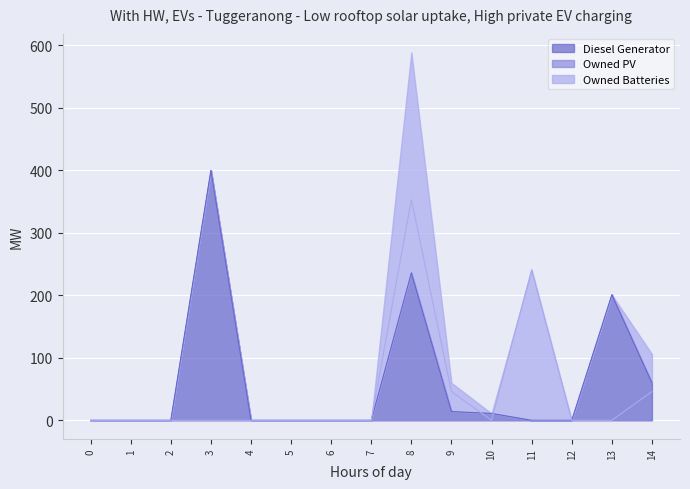

What is the highest value of the Diesel Generator series?

400